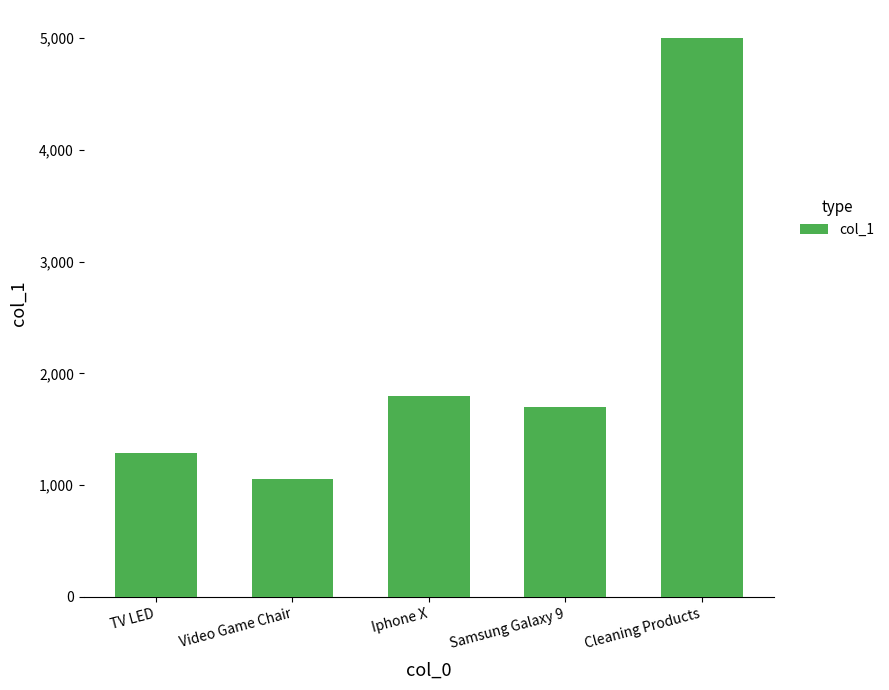

How many values are below 1700?

2